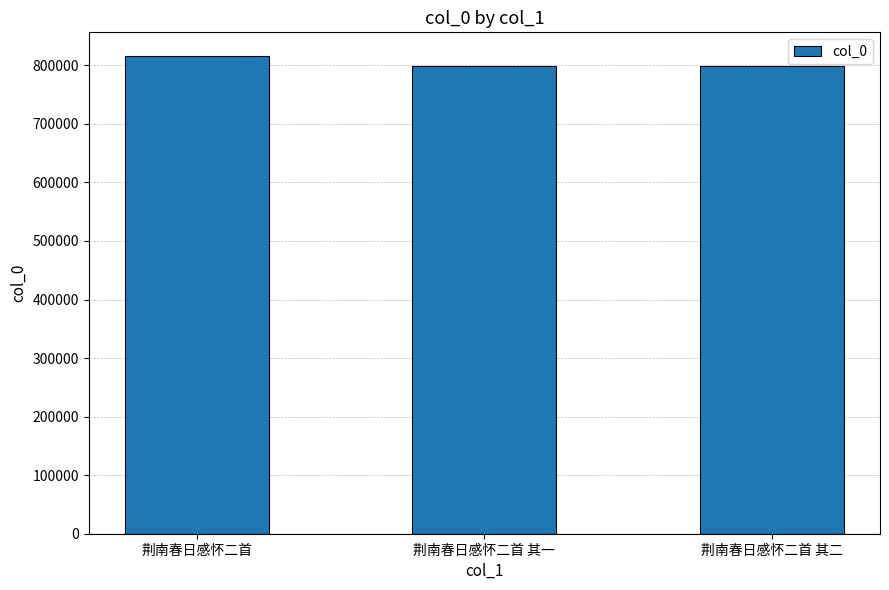

Are the bars grouped side by side (vs. stacked)?

No